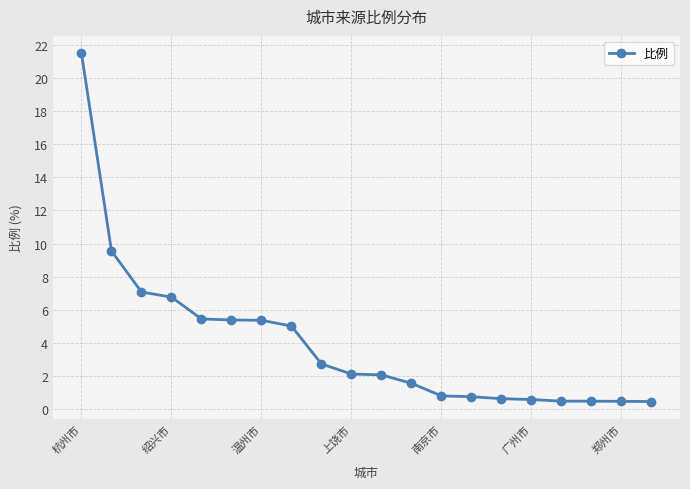

Does the chart display data point markers on the line(s)?

Yes